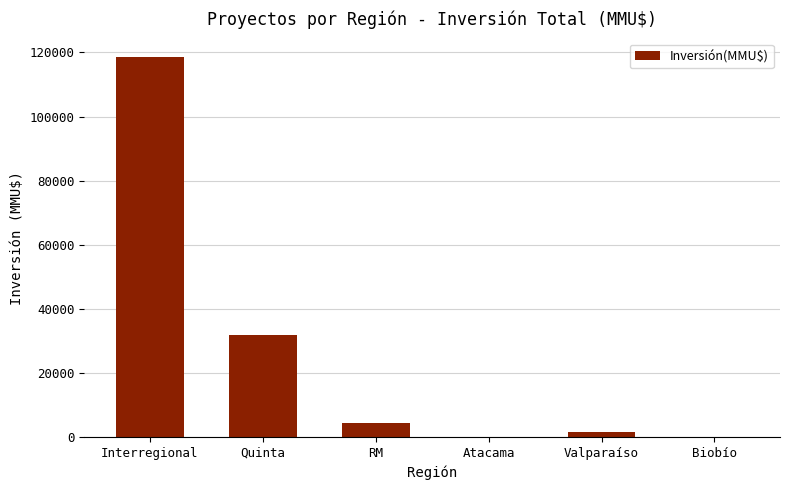

Count the number of data series in this chart.

1